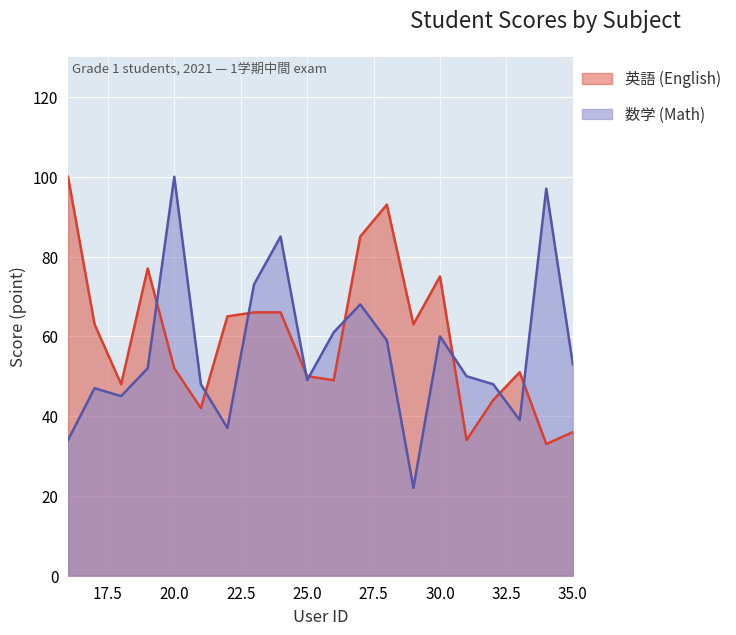

Reading left to right, list all the values displayed in this chart.

英語 (English): 100	63	48	77	52	42	65	66	66	50	49	85	93	63	75	34	44	51	33	36
数学 (Math): 34	47	45	52	100	48	37	73	85	49	61	68	59	22	60	50	48	39	97	53